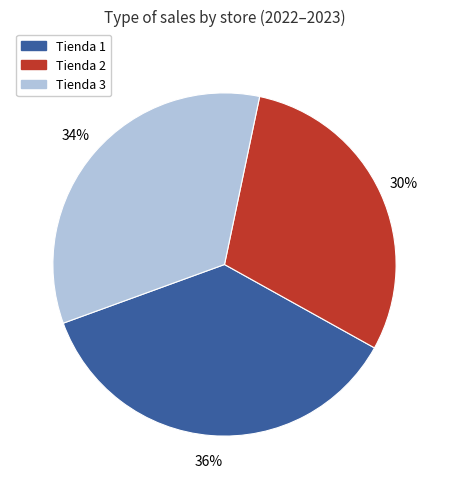

Which category has the smallest portion of the pie?

Tienda 2